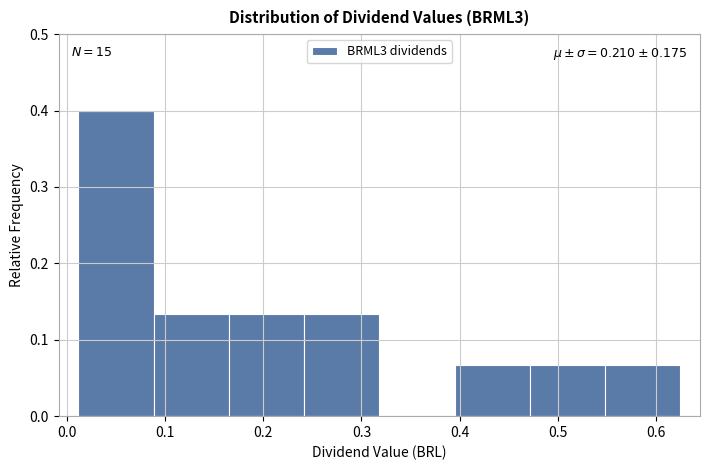

Over which range of the x-axis is the bar tallest?

0.01 to 0.09